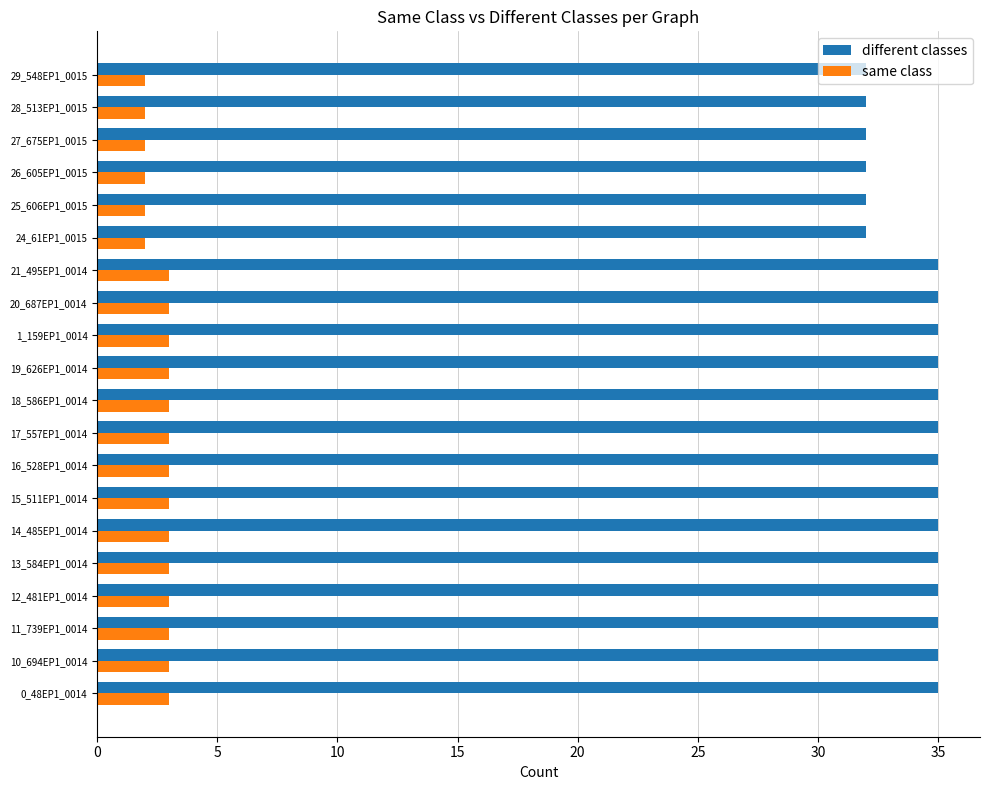

True or false: different classes has a value of 32 at 24_61EP1_0015.

True